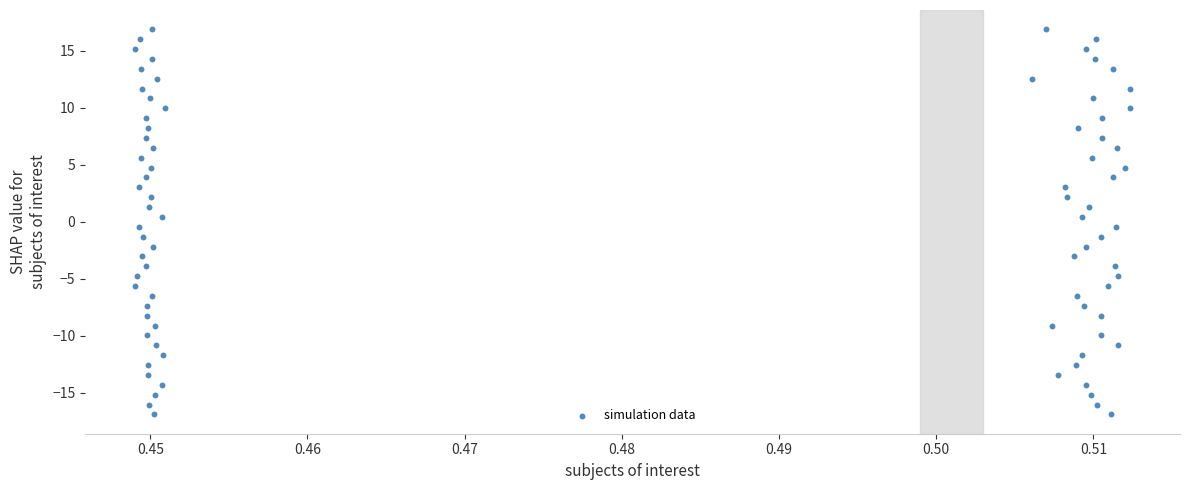

How many points are shown in the scatter plot?

80